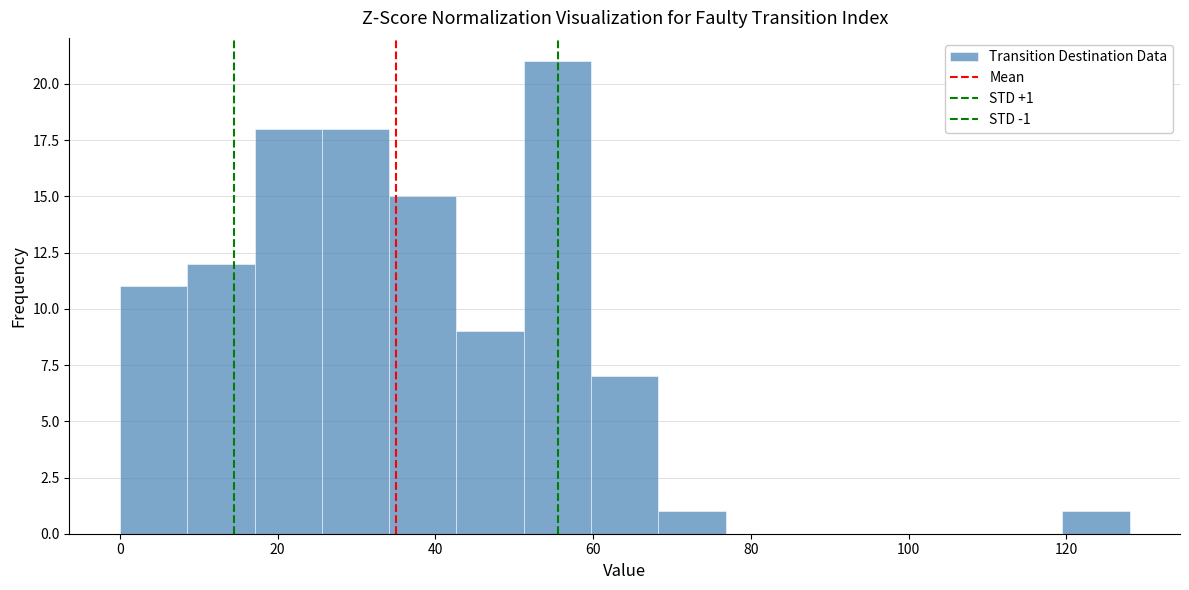

Over which range of the x-axis is the bar tallest?

52 to 60